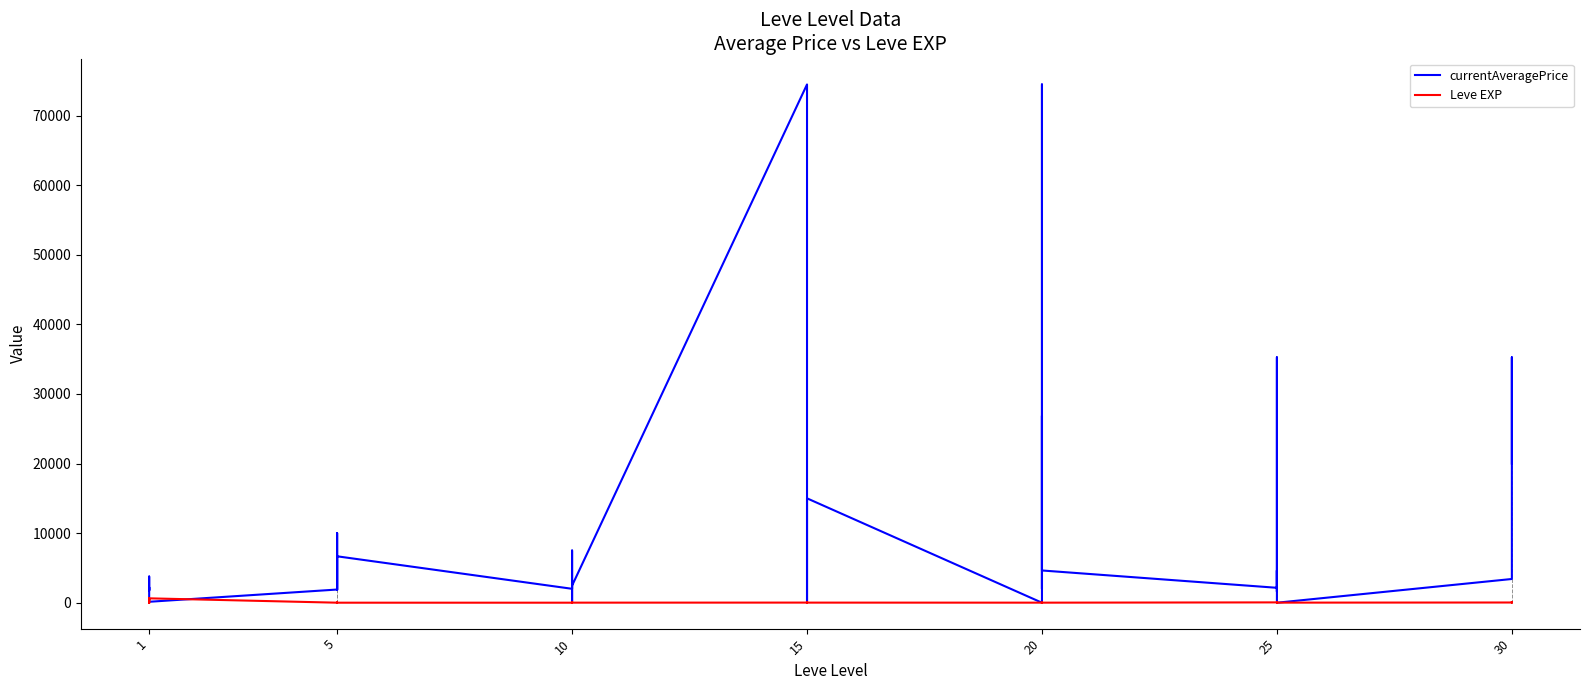

Which series has the largest total across all categories?

currentAveragePrice